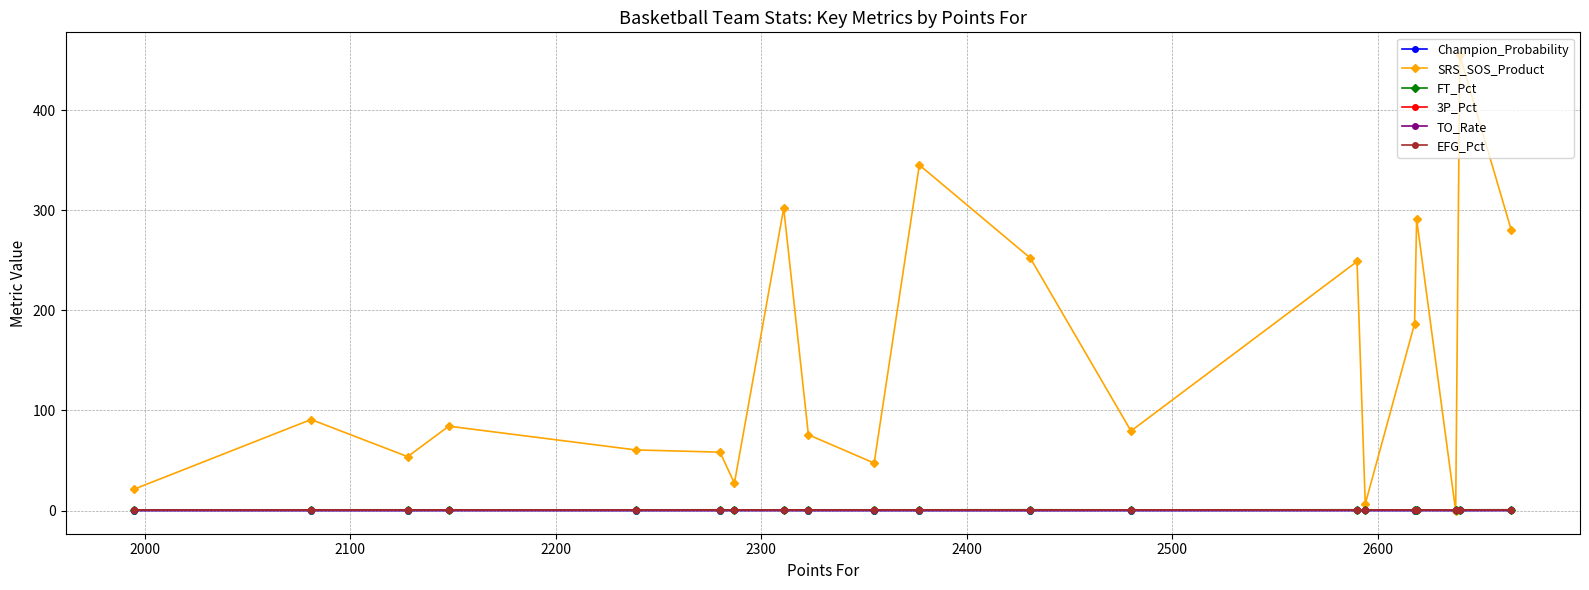

Does the chart display data point markers on the line(s)?

Yes